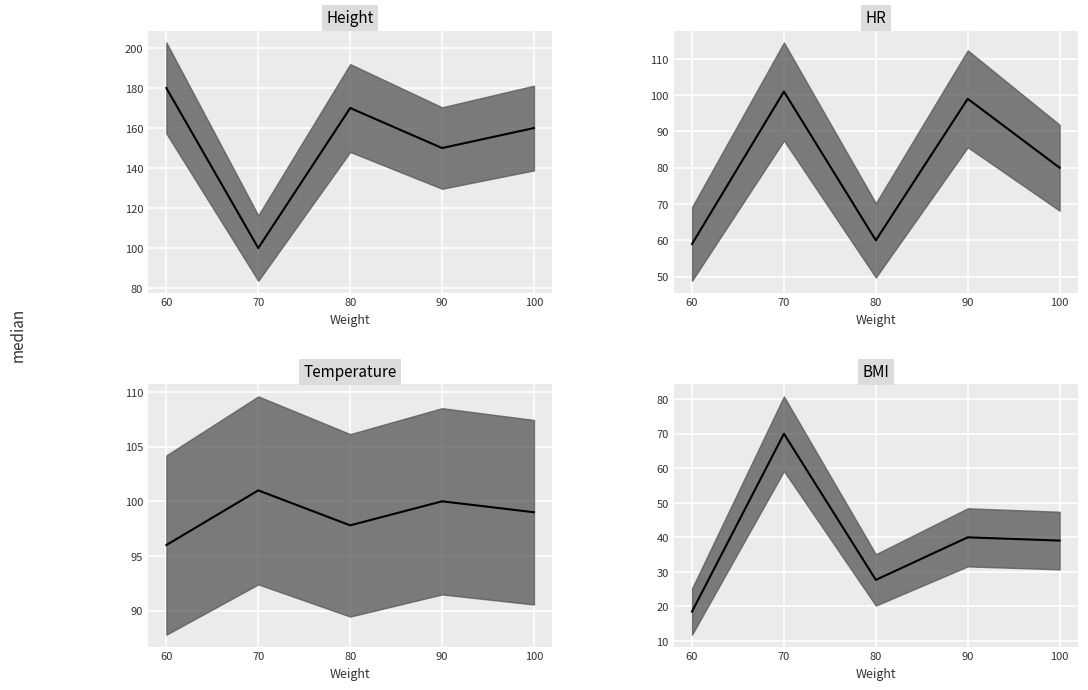

Rank the series at 70 from lowest to highest value.

BMI median, Height median, HR median, Temperature median